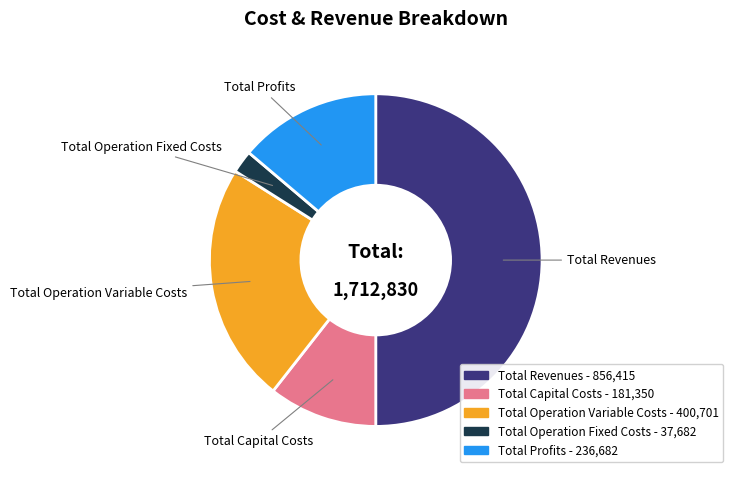

Which has a higher value, Total Operation Variable Costs or Total Capital Costs?

Total Operation Variable Costs